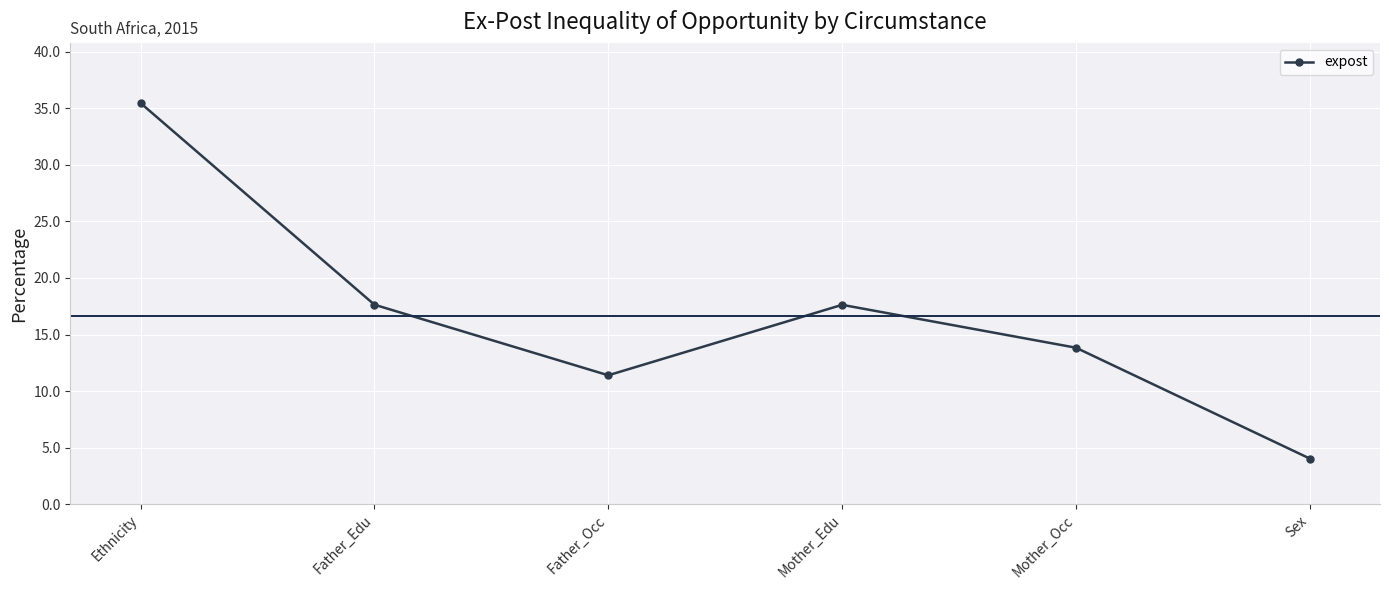

Which label corresponds to the largest value in the chart?

Ethnicity